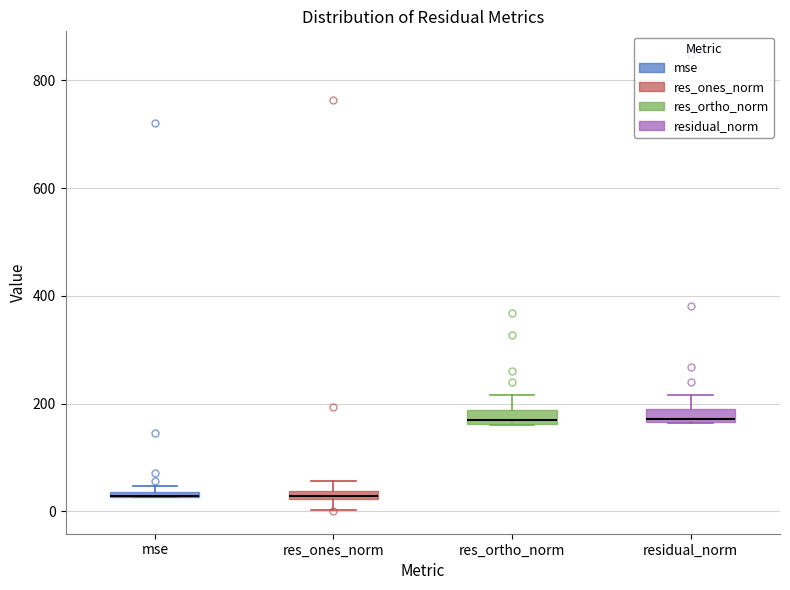

Where is the upper edge of the box for residual_norm on the y-axis? The values are not printed on the chart, so give them approximately, as read against the axis.

200